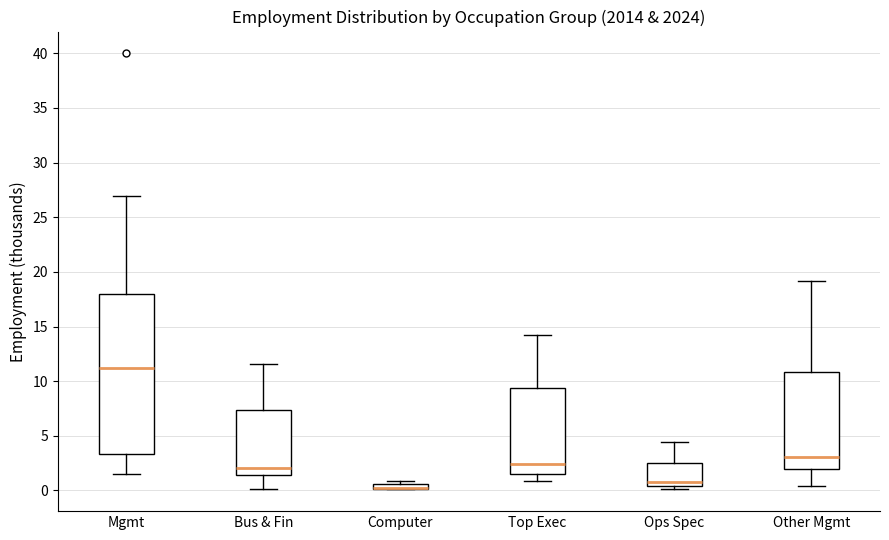

Where does the median line of the box for Mgmt sit on the y-axis? The values are not printed on the chart, so give them approximately, as read against the axis.

11.0